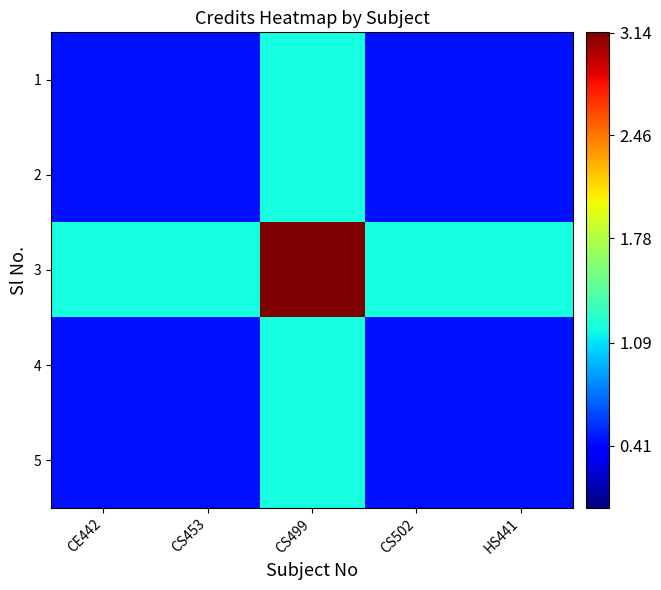

The 1 series shows 1.7 at CS499. True or false?

False